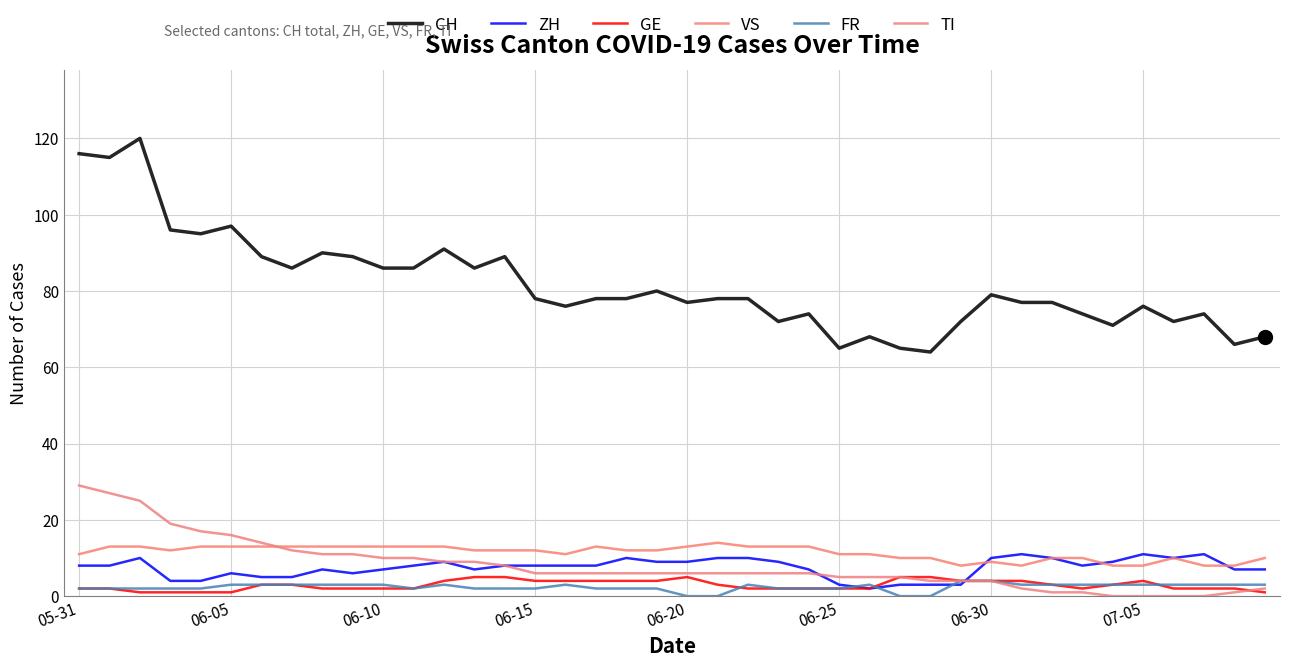

Reading left to right, what are all the values shown in this chart?

CH: 116	115	120	96	95	97	89	86	90	89	86	86	91	86	89	78	76	78	78	80	77	78	78	72	74	65	68	65	64	72	79	77	77	74	71	76	72	74	66	68
ZH: 8	8	10	4	4	6	5	5	7	6	7	8	9	7	8	8	8	8	10	9	9	10	10	9	7	3	2	3	3	3	10	11	10	8	9	11	10	11	7	7
GE: 2	2	1	1	1	1	3	3	2	2	2	2	4	5	5	4	4	4	4	4	5	3	2	2	2	2	2	5	5	4	4	4	3	2	3	4	2	2	2	1
VS: 11	13	13	12	13	13	13	13	13	13	13	13	13	12	12	12	11	13	12	12	13	14	13	13	13	11	11	10	10	8	9	8	10	10	8	8	10	8	8	10
FR: 2	2	2	2	2	3	3	3	3	3	3	2	3	2	2	2	3	2	2	2	0	0	3	2	2	2	3	0	0	4	4	3	3	3	3	3	3	3	3	3
TI: 29	27	25	19	17	16	14	12	11	11	10	10	9	9	8	6	6	6	6	6	6	6	6	6	6	5	5	5	4	4	4	2	1	1	0	0	0	0	1	2